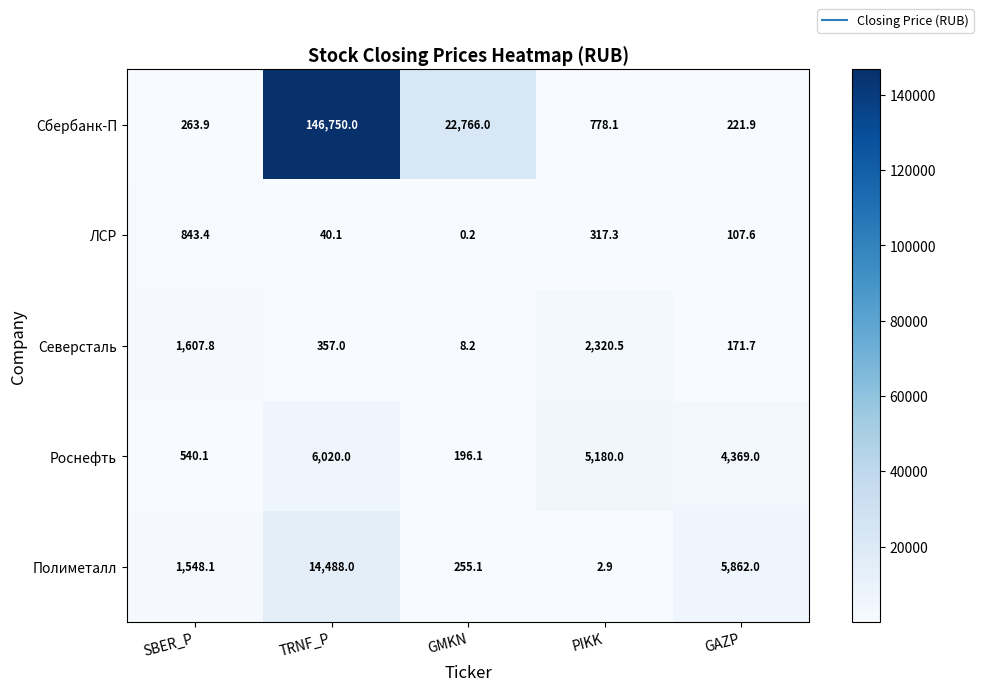

How many data points in Полиметалл are above 1548?

3